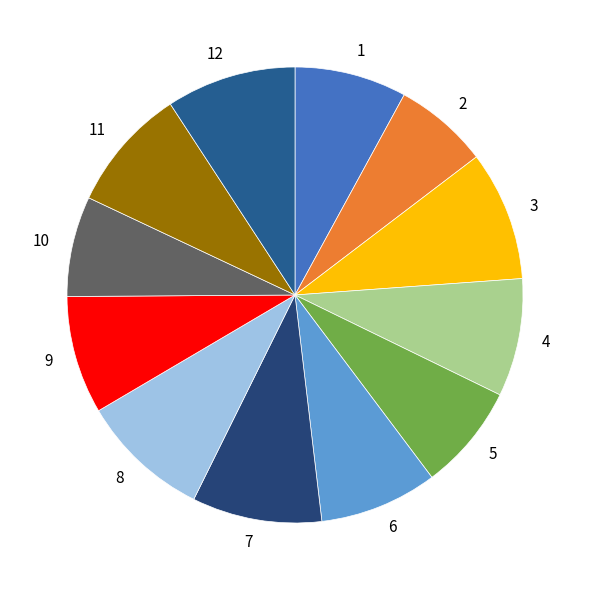

Does any single category account for the majority?

No